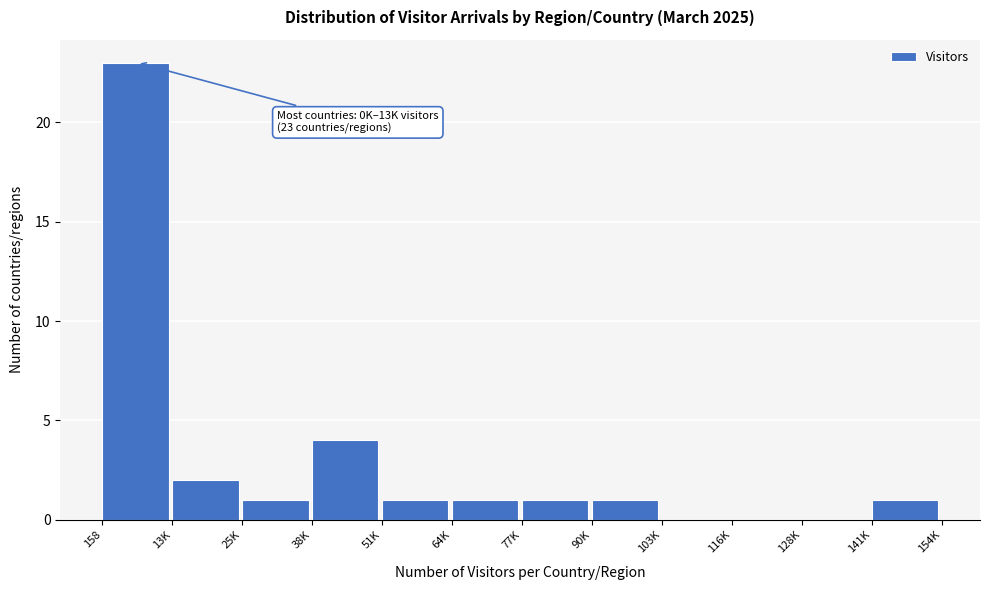

Reading left to right, list all the values displayed in this chart.

158=23	13K=2	25K=1	38K=4	51K=1	64K=1	77K=1	90K=1	103K=0	116K=0	128K=0	141K=1